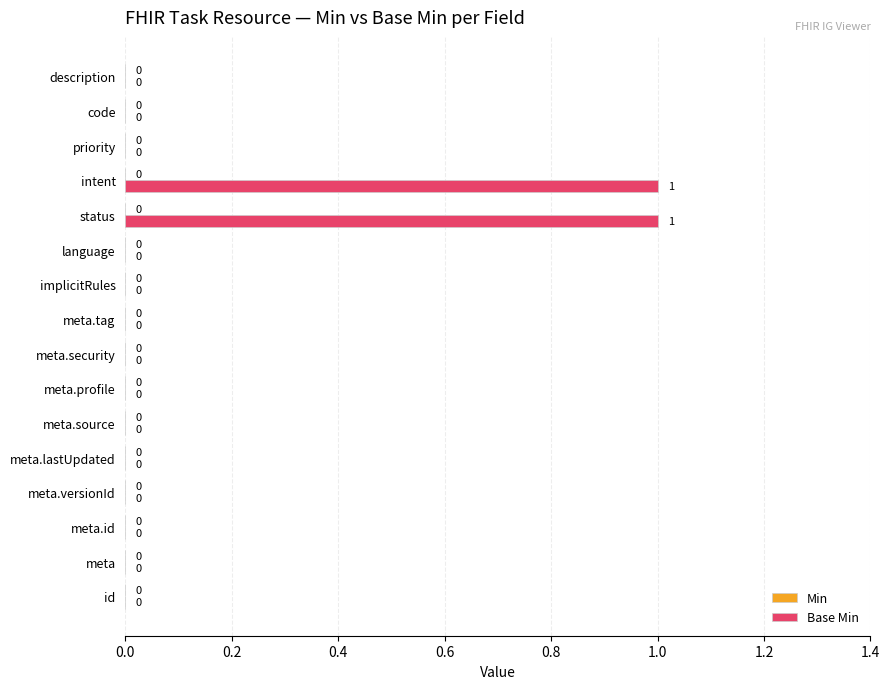

How many values are between 0 and 1?

16